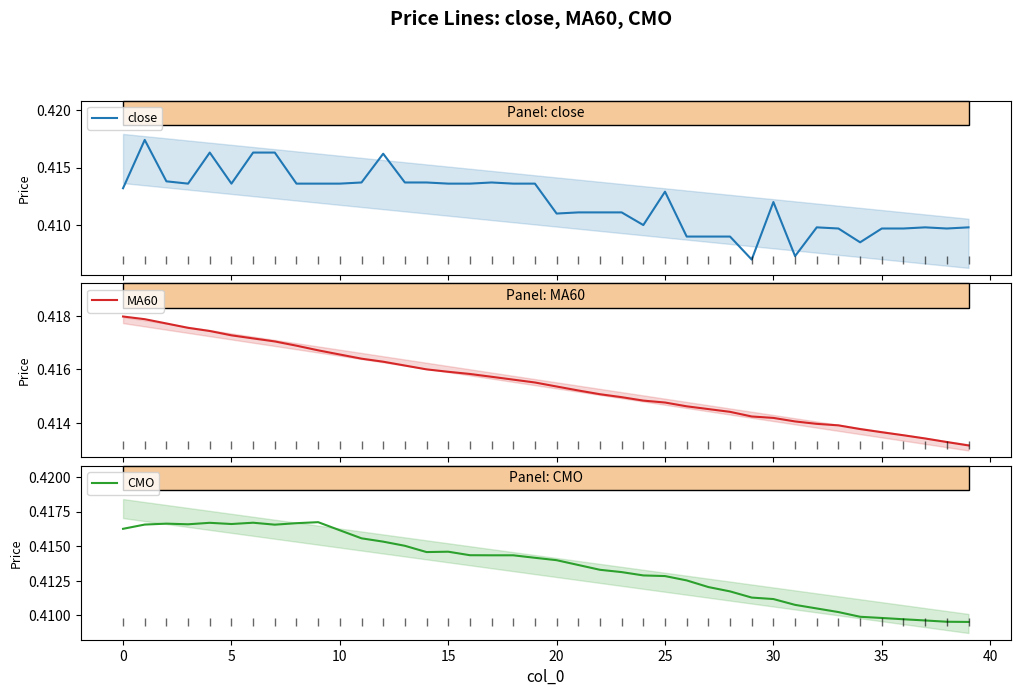

The CMO series shows 0.4 at 14. True or false?

True